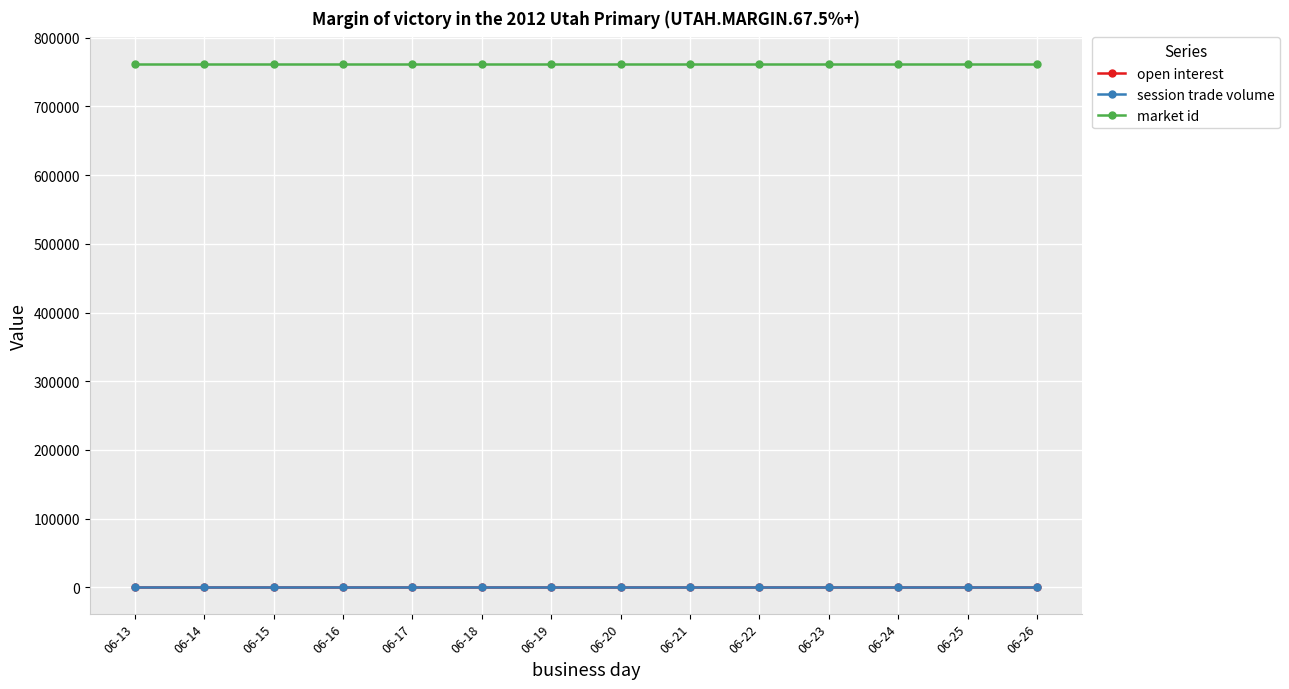

At which label is market id closest to 762248?

06-13